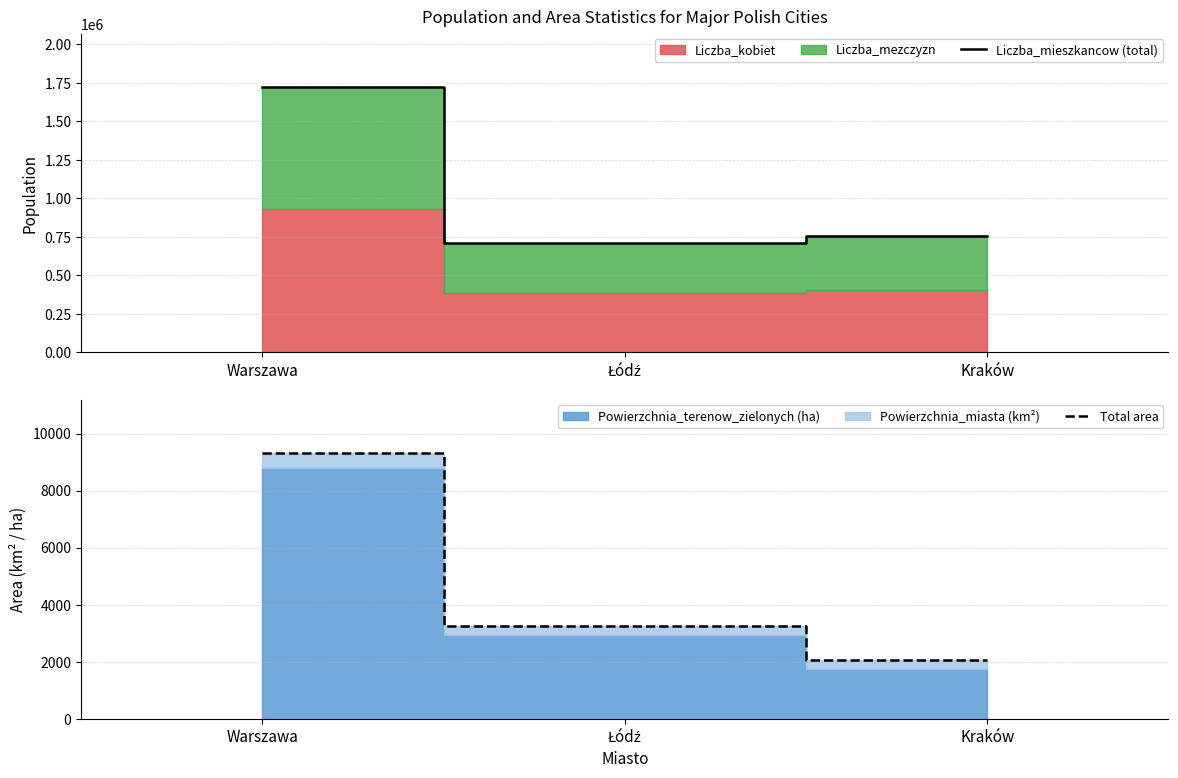

Between Kraków and Warszawa, which is larger?

Warszawa